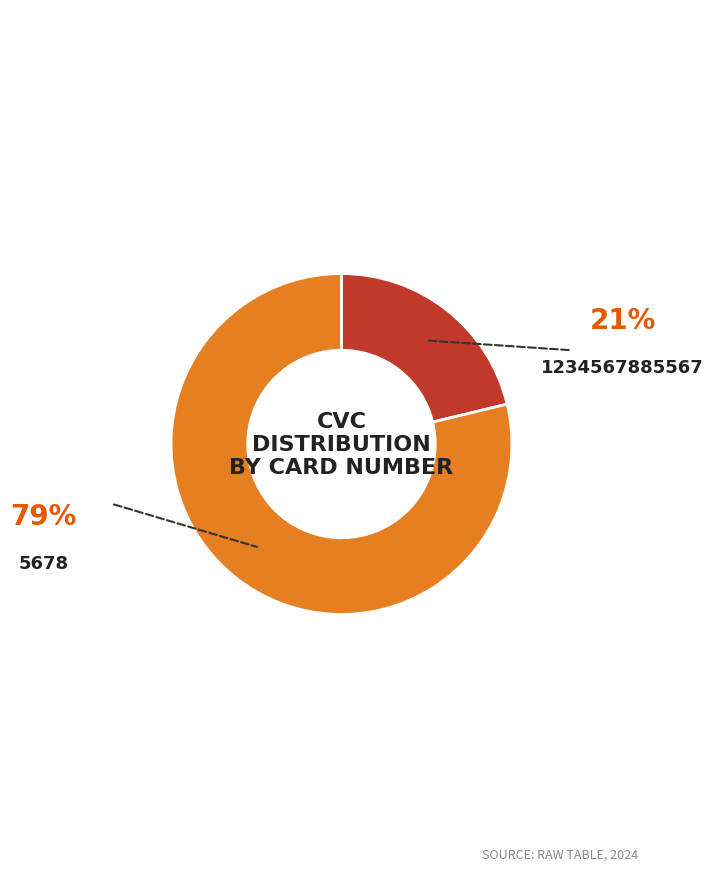

Is there a majority slice in this chart?

Yes